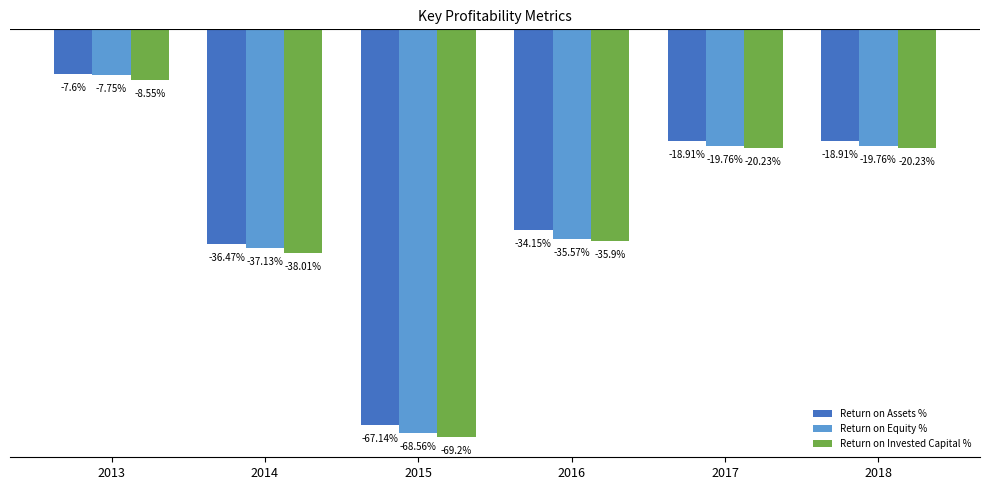

Is the value of Return on Assets % at 2018 greater than the value of Return on Invested Capital % at 2014?

Yes